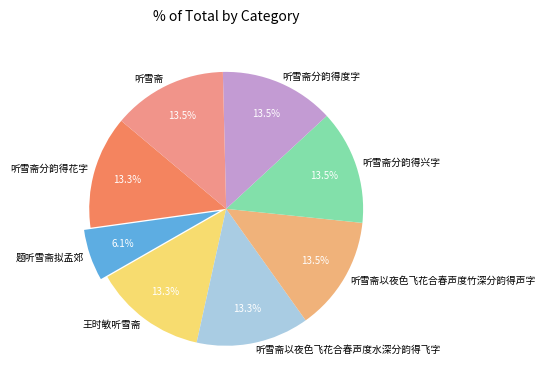

To the nearest percent, what is the combined percentage of 听雪斋以夜色飞花合春声度竹深分韵得声字 and 听雪斋分韵得兴字?

27%